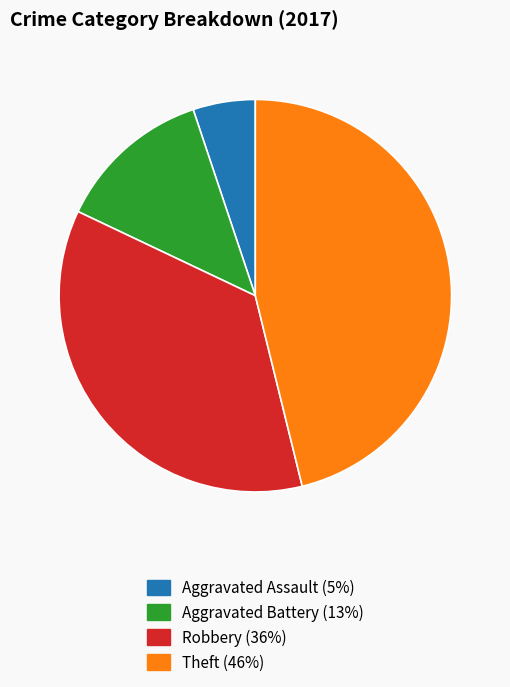

Is there a majority slice in this chart?

No